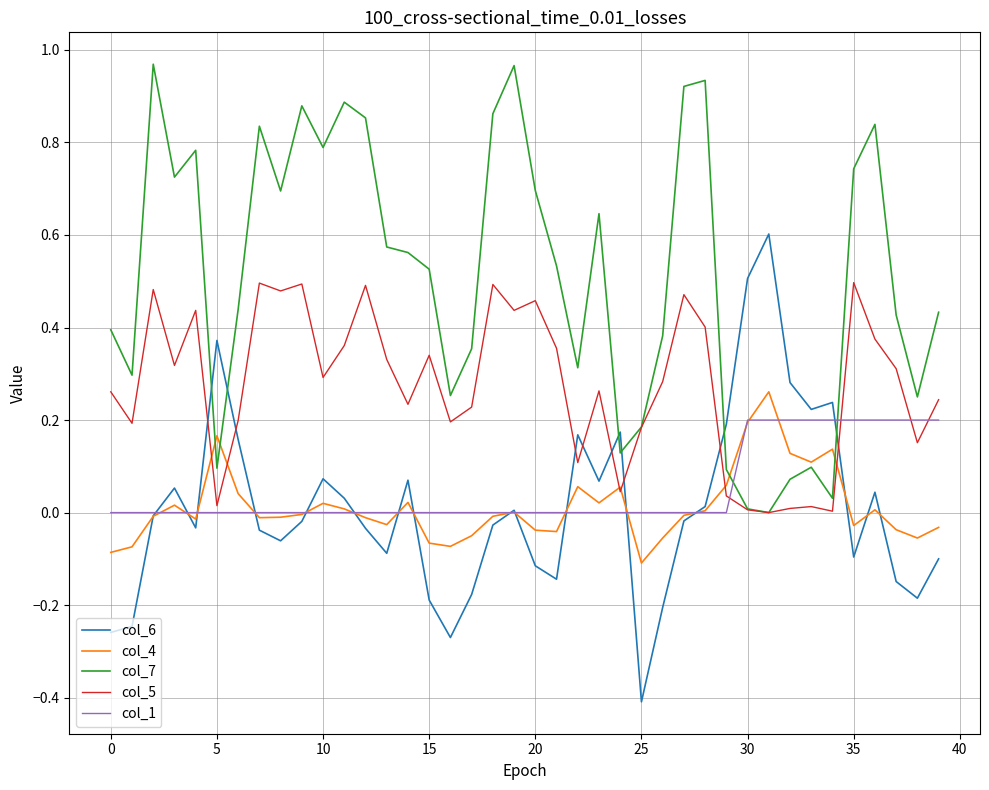

True or false: col_6 and col_7 intersect in this chart.

True